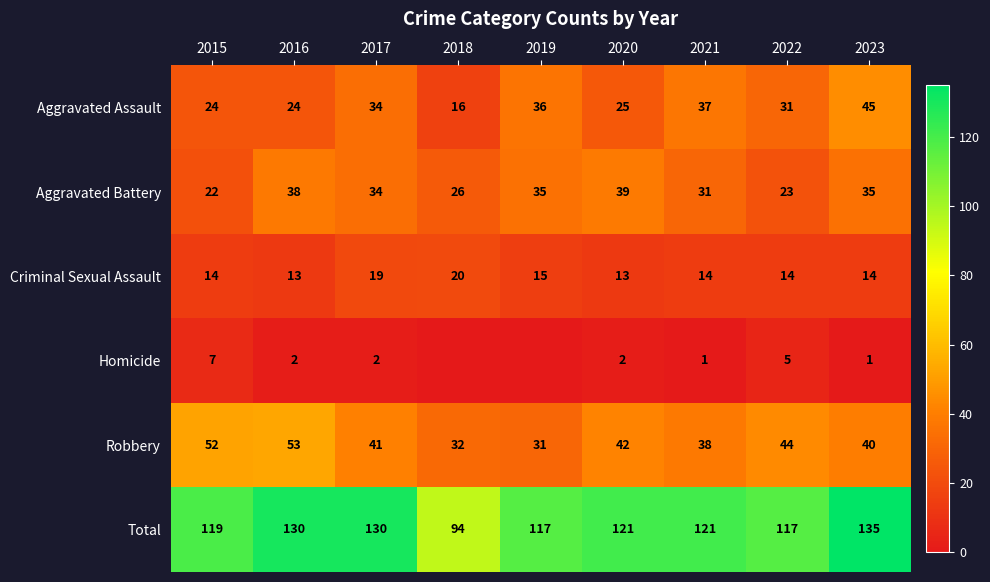

At how many categories does at least one series exceed 51?

9